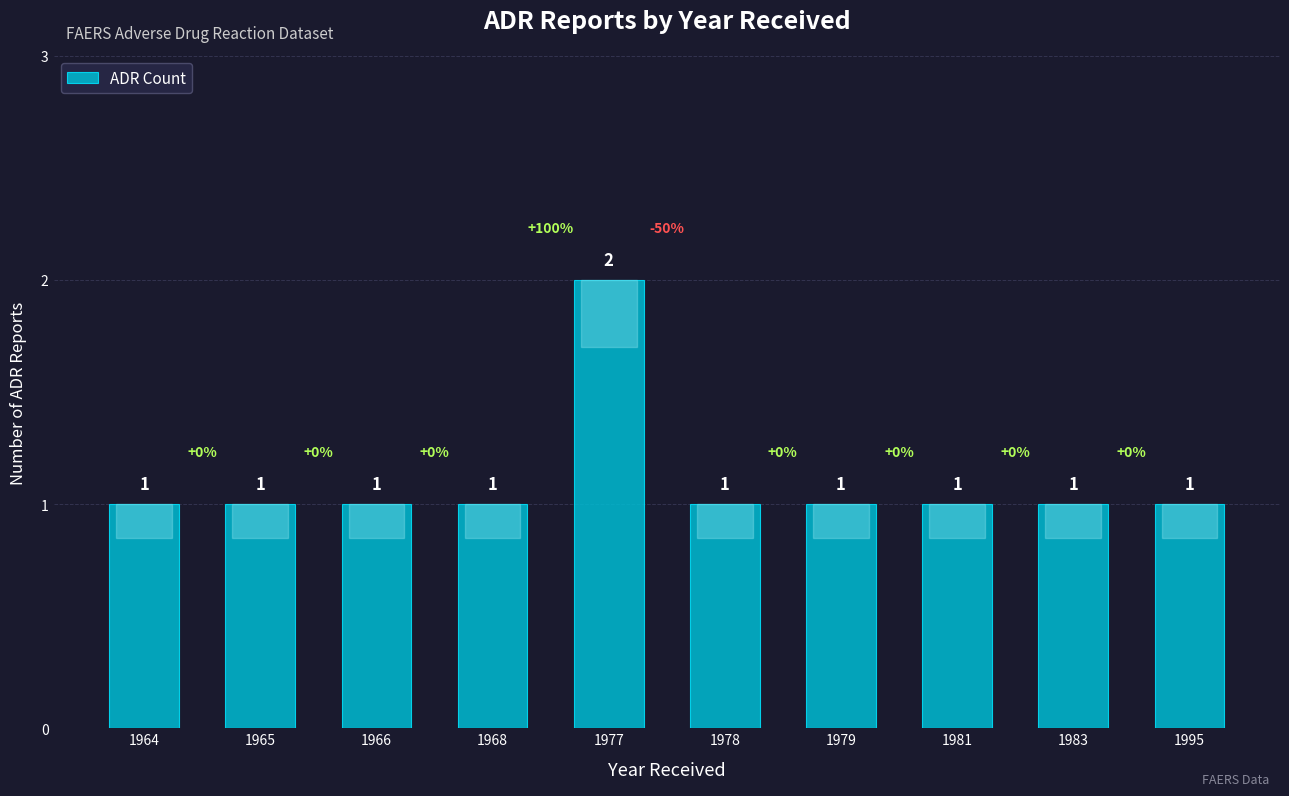

Count the values in the range 1 to 2.

10